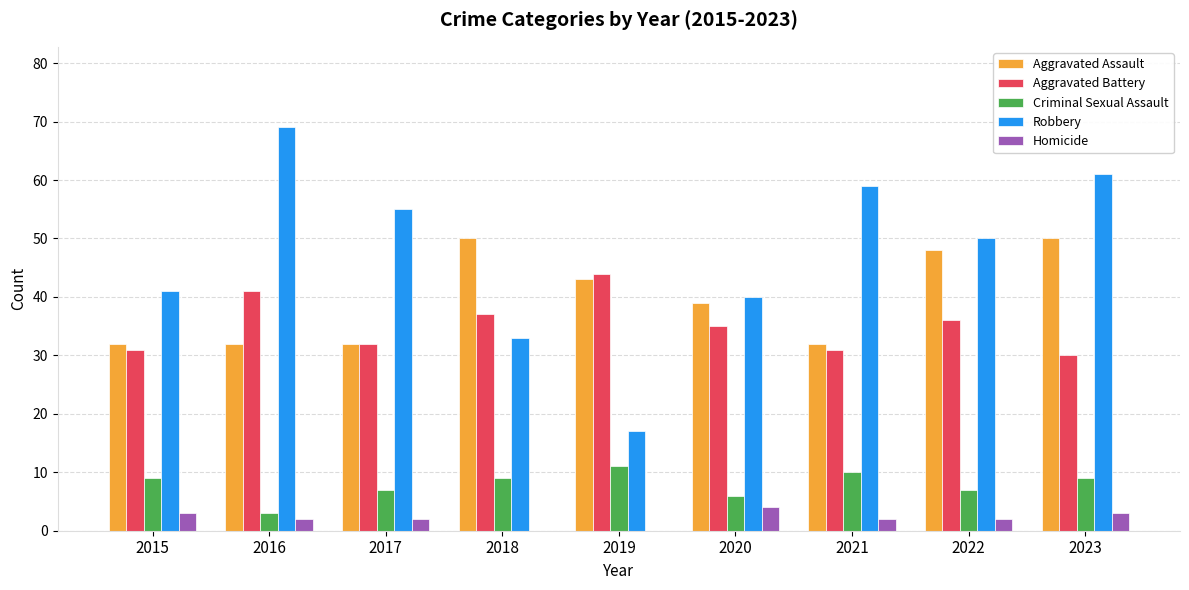

What is the total value across all series at 2017?

128